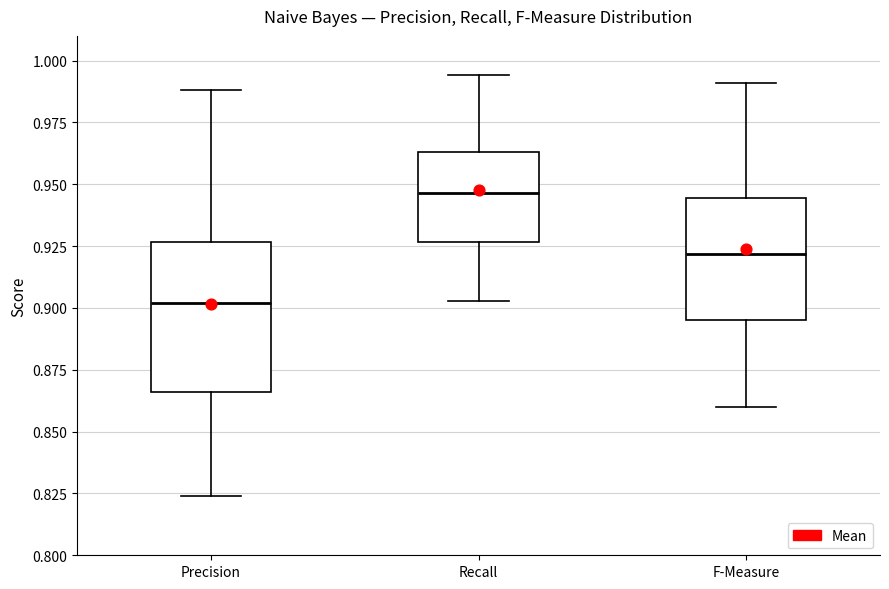

Reading left to right, transcribe this box plot: for each box, give where its median line is, the range the box spans, and where its two whiskers end, as read against the y-axis. The values are not printed on the chart, so give them approximately, as read against the axis.

Precision: median 0.900, box 0.865 to 0.925, whiskers 0.825 to 0.990
Recall: median 0.945, box 0.925 to 0.965, whiskers 0.905 to 0.995
F-Measure: median 0.920, box 0.895 to 0.945, whiskers 0.860 to 0.990